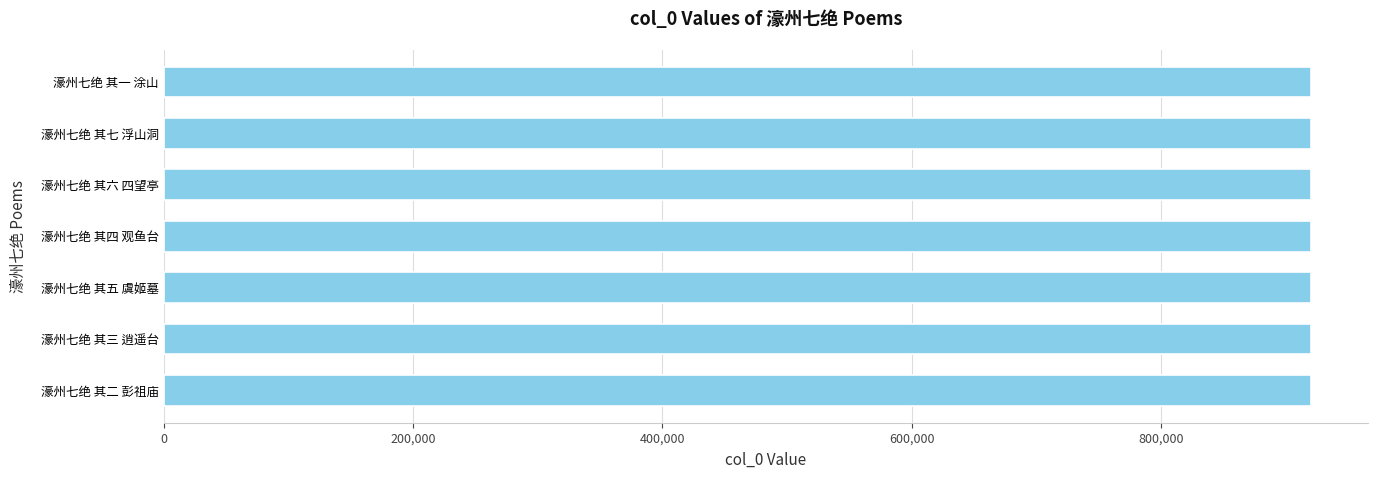

What is the smallest value displayed?

920382